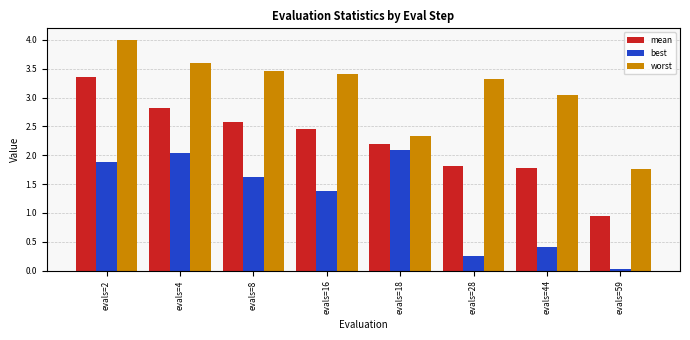

What is the difference between the highest and lowest values at evals=16?

2.0